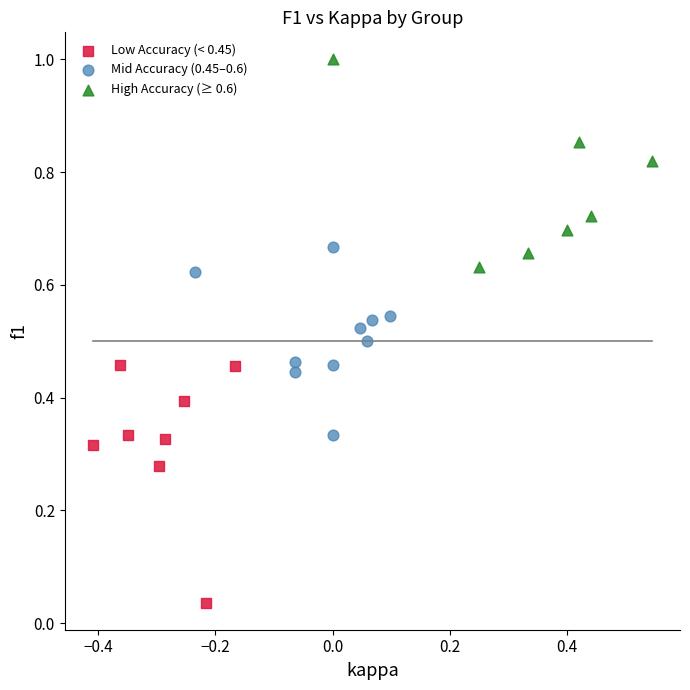

Which series reaches the maximum Y coordinate?

High Accuracy (≥ 0.6)